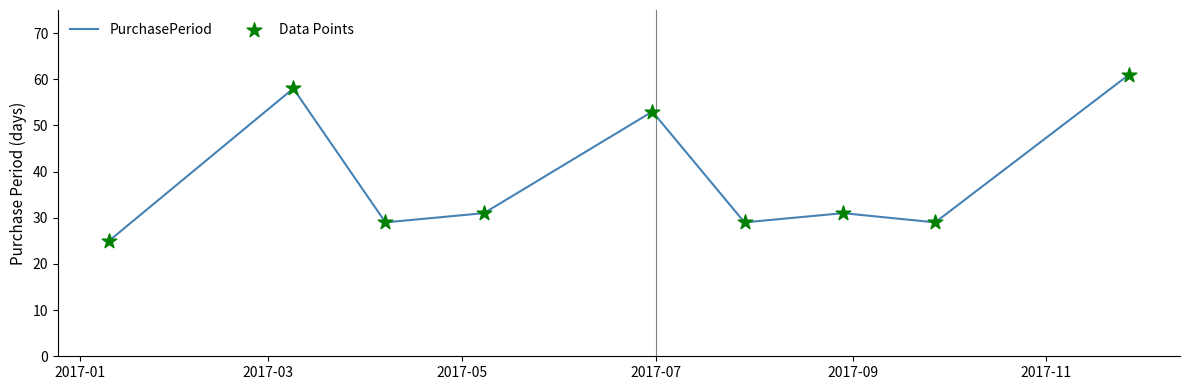

What is the smallest value displayed?

25